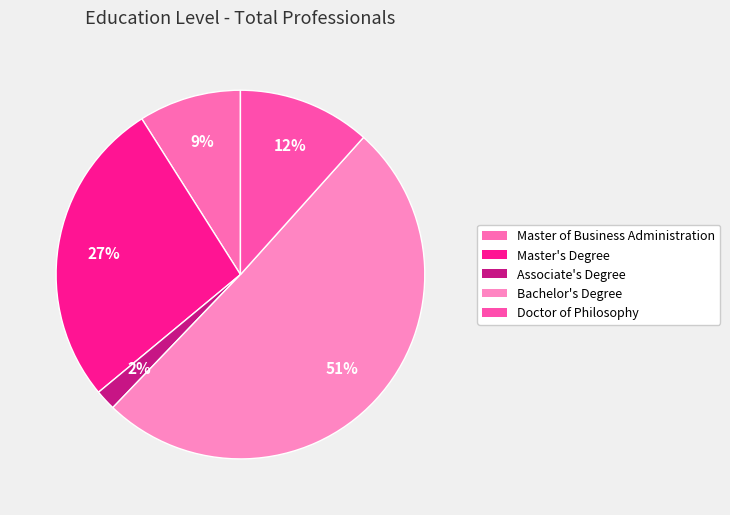

True or false: Associate's Degree accounts for 2% of the total.

True